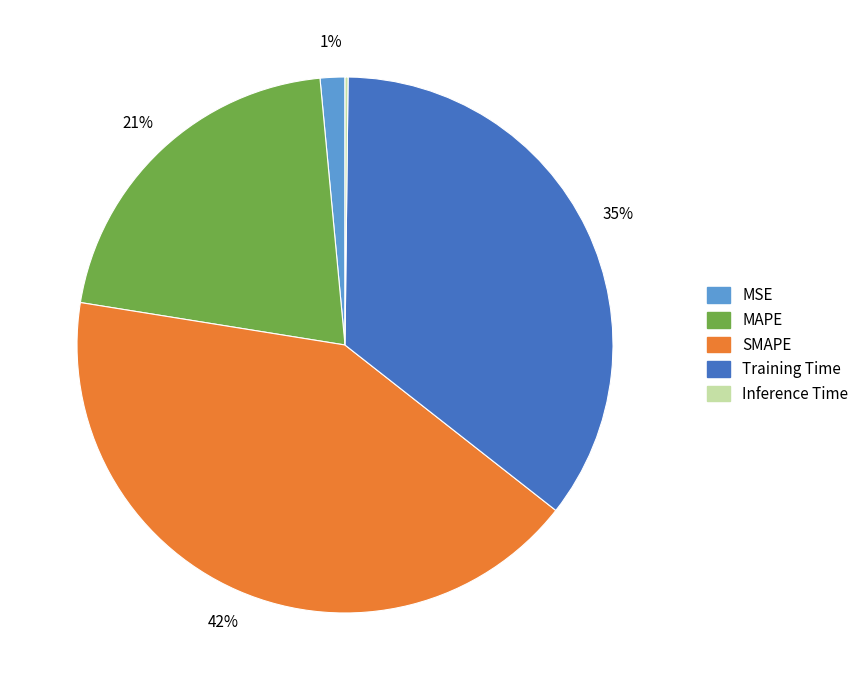

To the nearest percent, what portion does Training Time represent?

35%